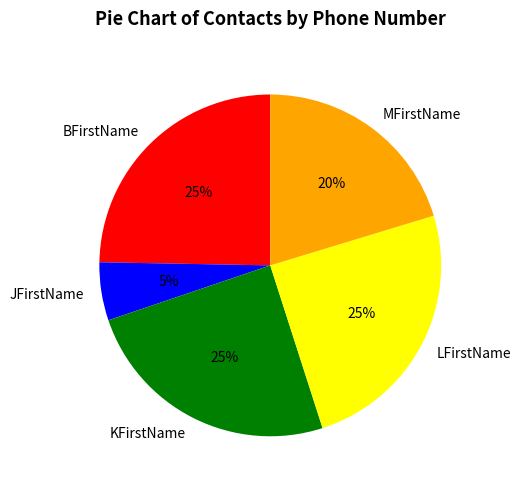

To the nearest percent, what is the combined percentage of MFirstName and KFirstName?

45%